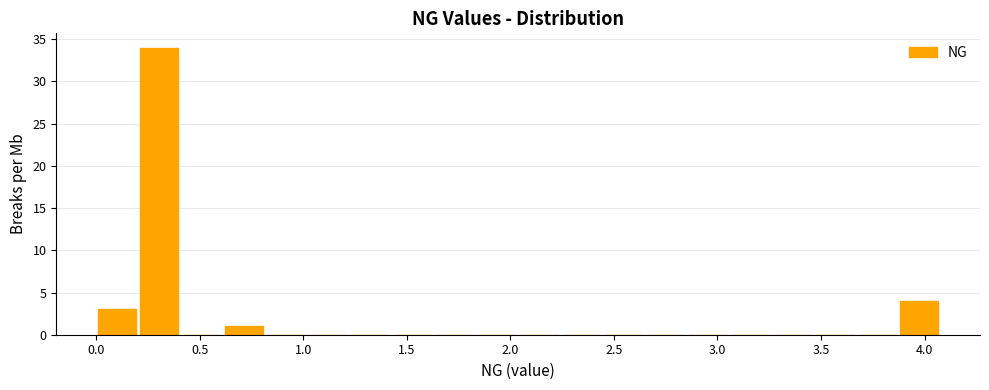

How tall is the bar that spans 3.85 to 4.10 on the x-axis? Neither the bar edges nor the heights are printed on the chart, so give them approximately, as read against the axes.

4